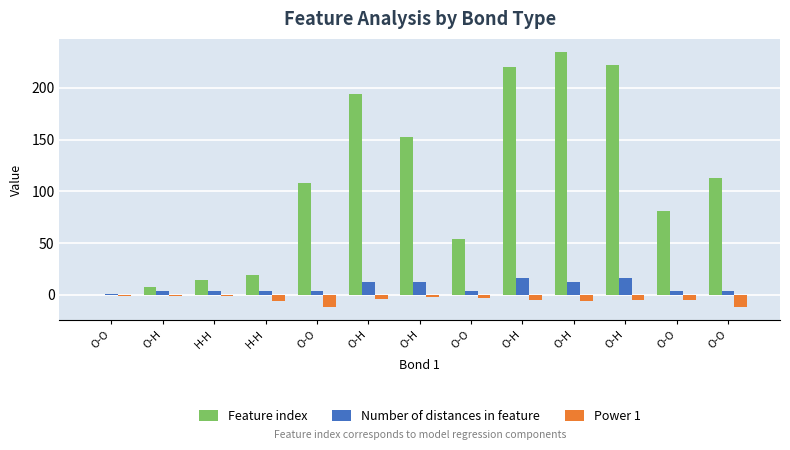

The Number of distances in feature series shows 1 at O-O. True or false?

False